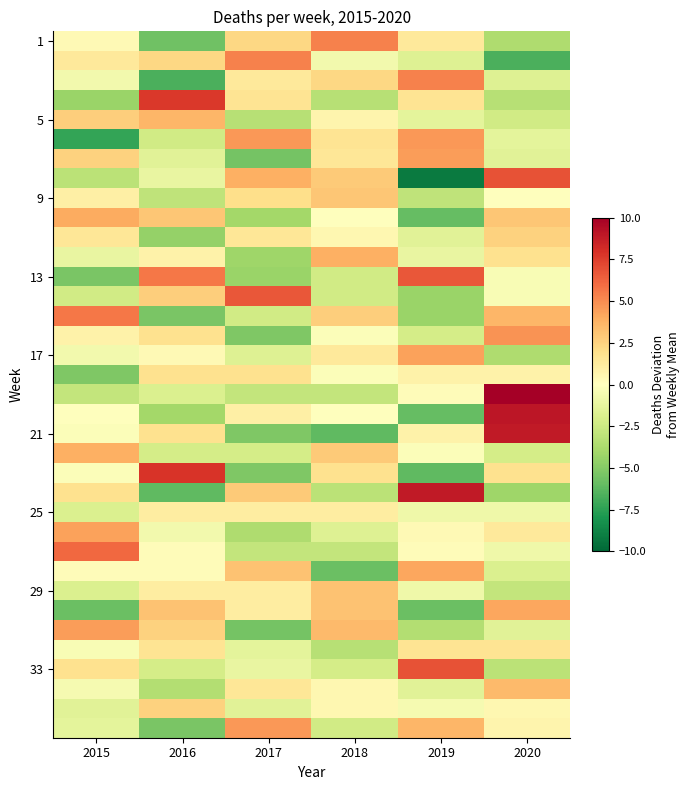

Which category has the highest value across all series?

2020